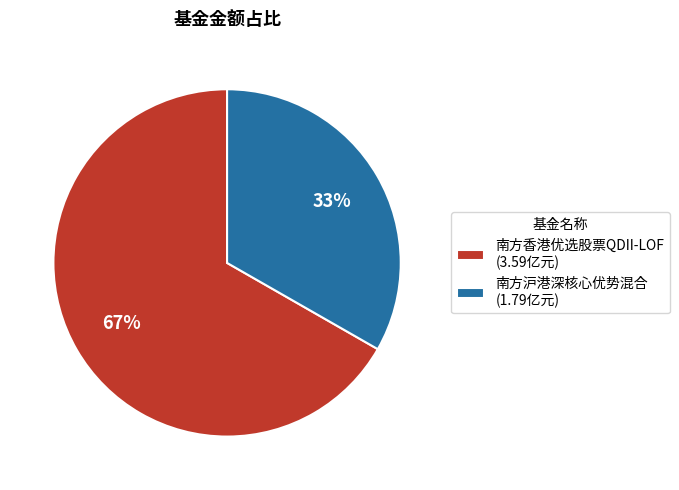

Is the sum of 南方沪港深核心优势混合 (1.79亿元) and 南方香港优选股票QDII-LOF (3.59亿元) greater than half?

Yes